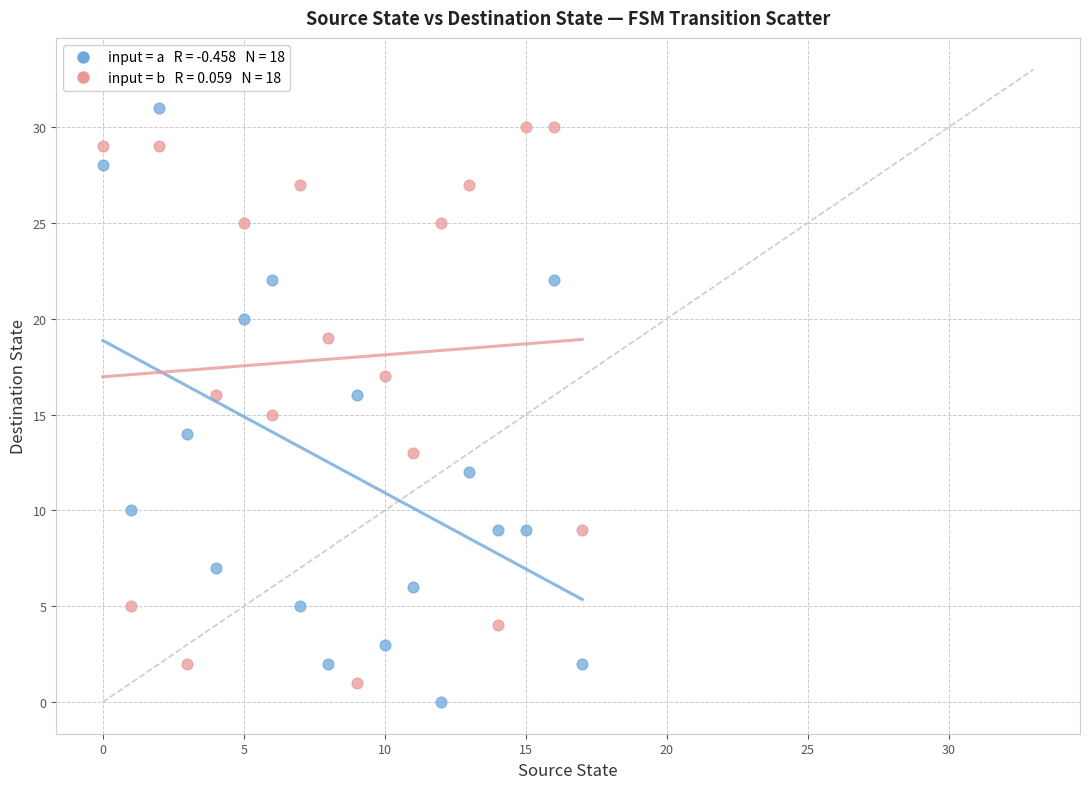

Across all data points, what is the range of Y values (max minus min)?

31